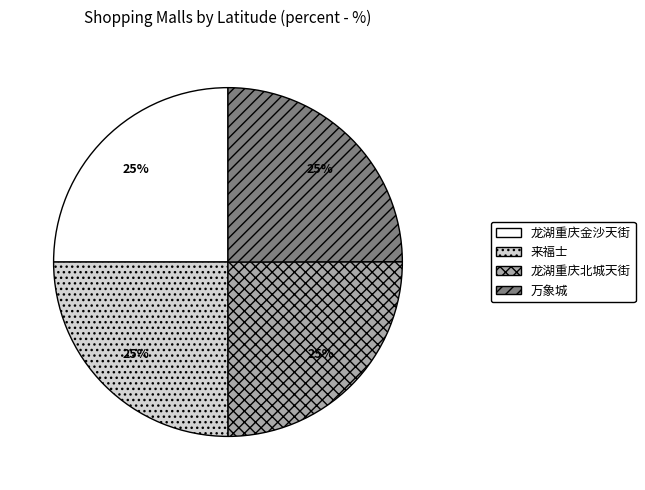

True or false: 龙湖重庆北城天街 accounts for 25% of the total.

True